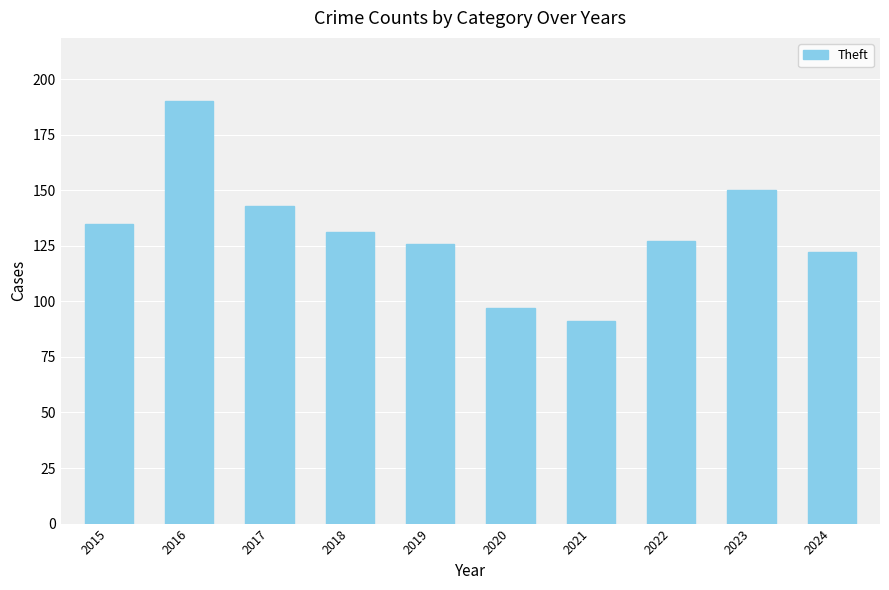

What is the sum of all values?

1312